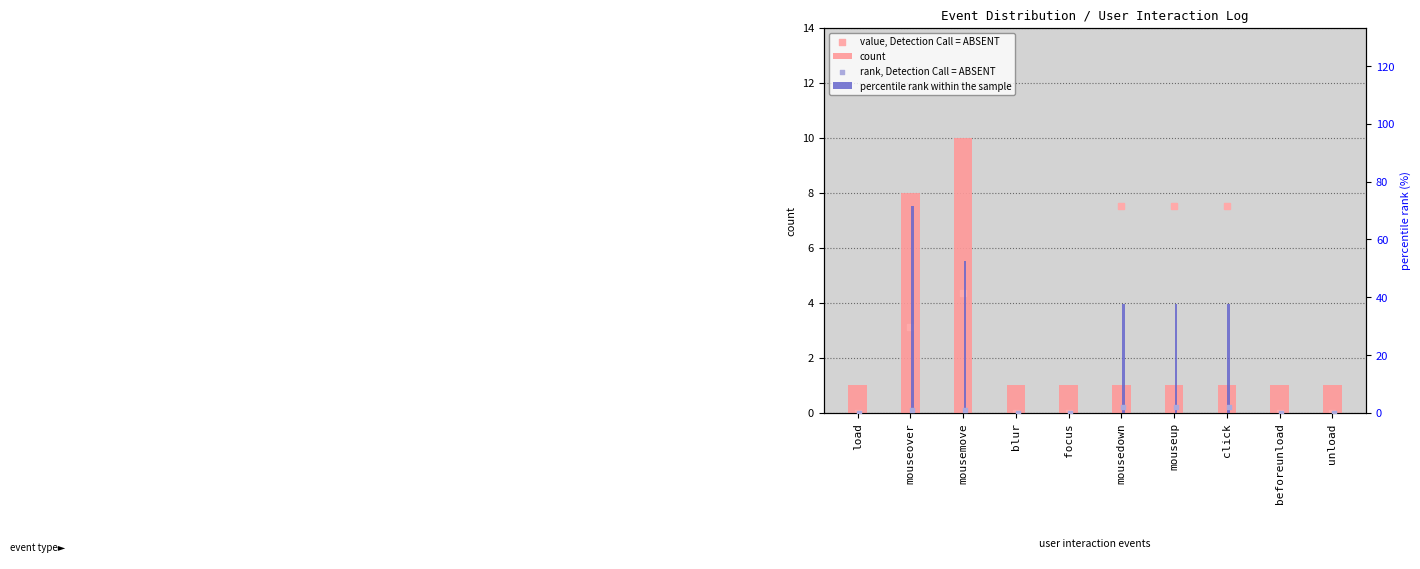

What is the total value across all series at mouseover?

83.3